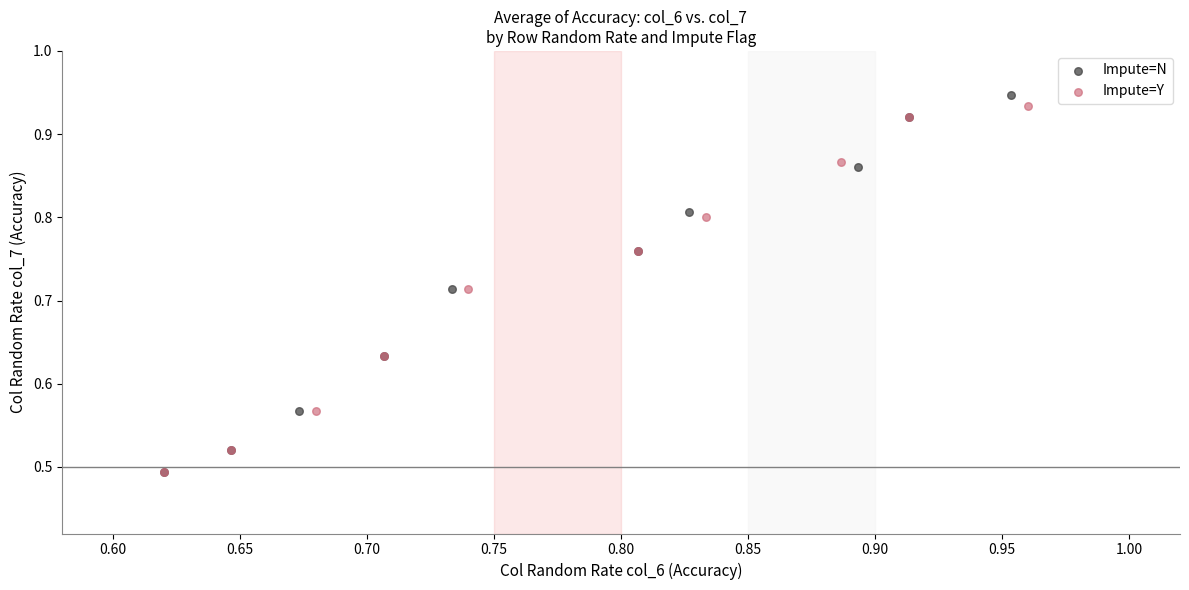

Which series has the largest Y range (max minus min)?

Impute=N